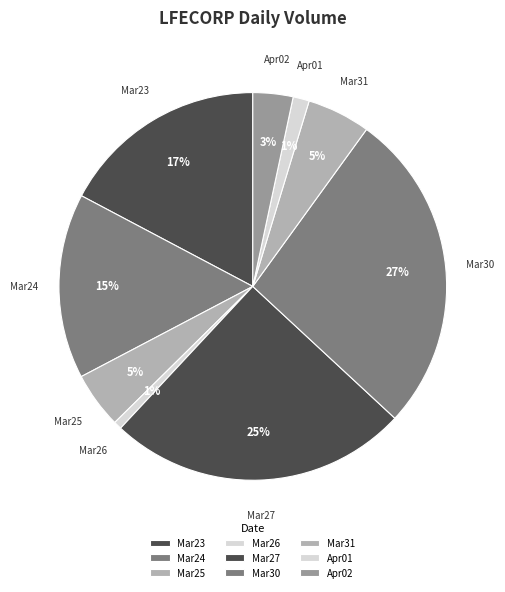

Which slice is the largest?

2020-03-30